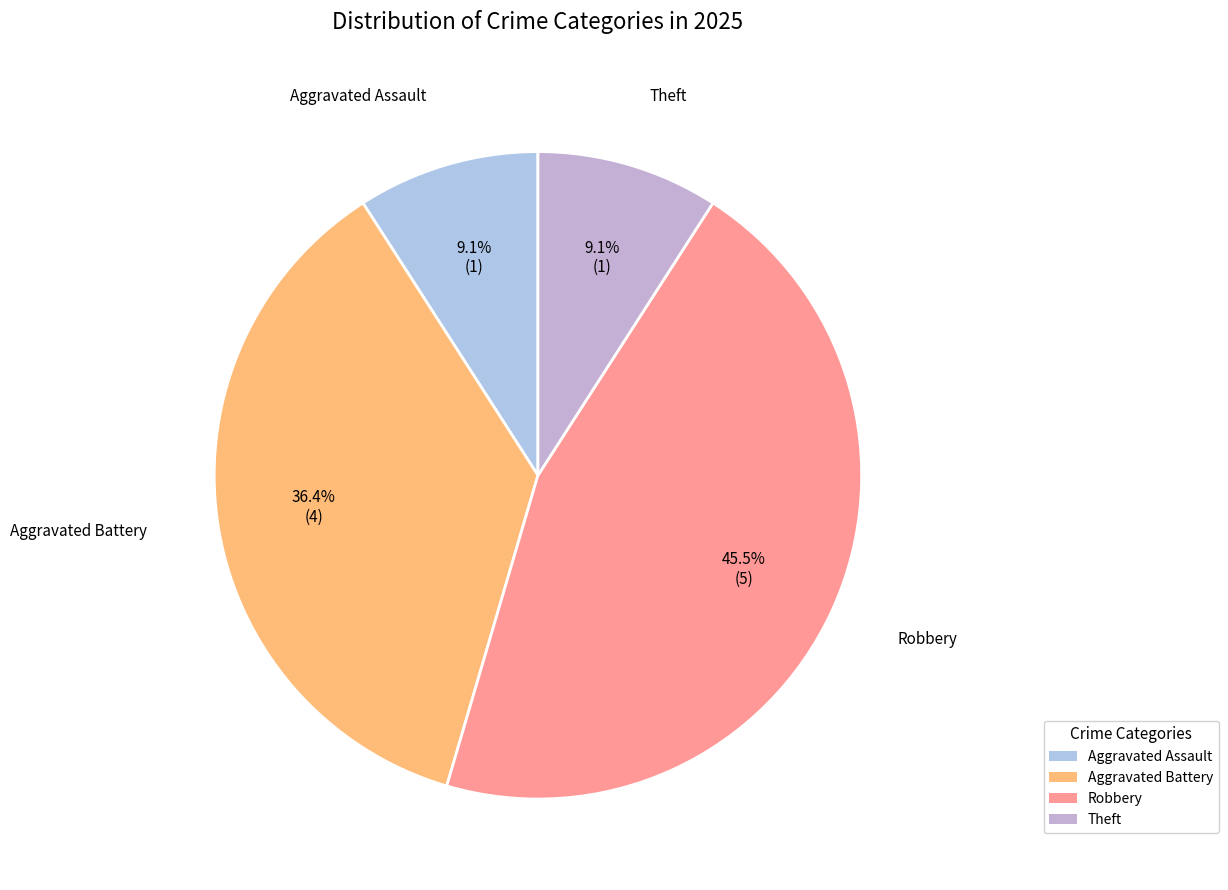

To the nearest percent, what is the average slice percentage?

25%